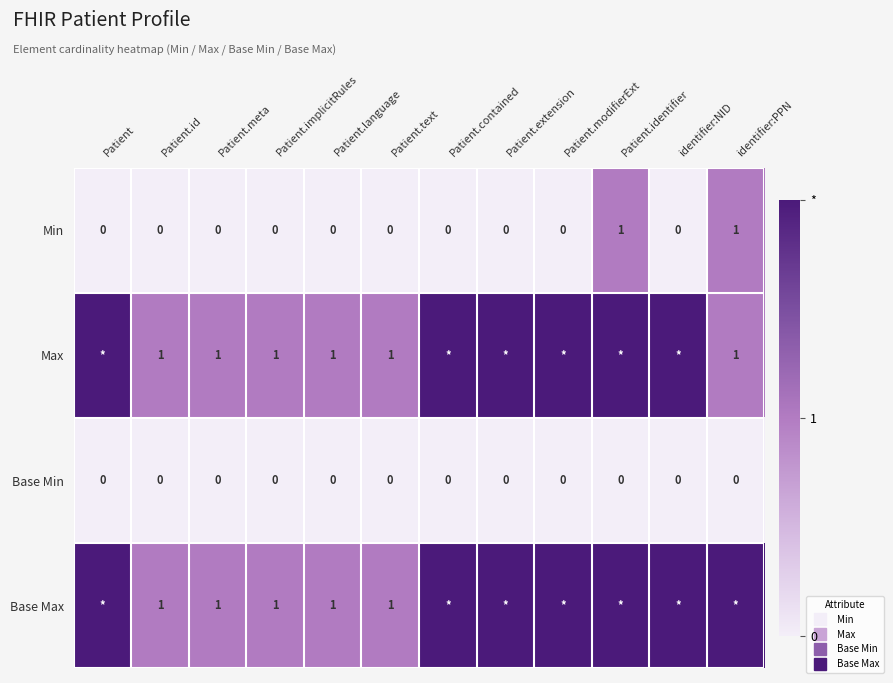

Which has a higher value, Patient.meta or identifier:PPN?

identifier:PPN